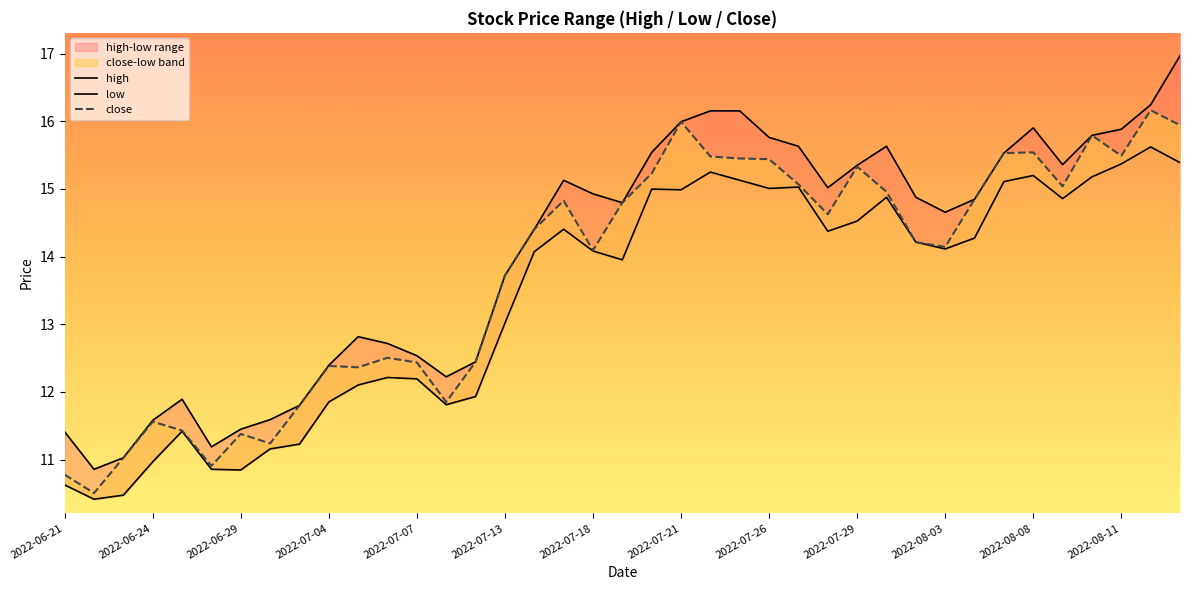

Which label corresponds to the smallest value in the chart?

2022-06-22